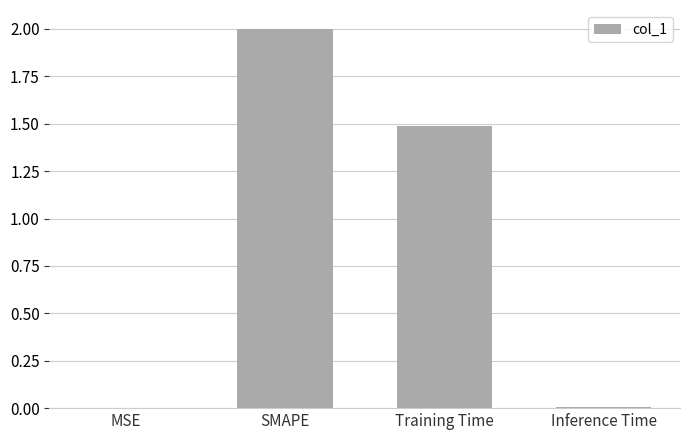

At which category does the chart reach its peak across all series?

SMAPE